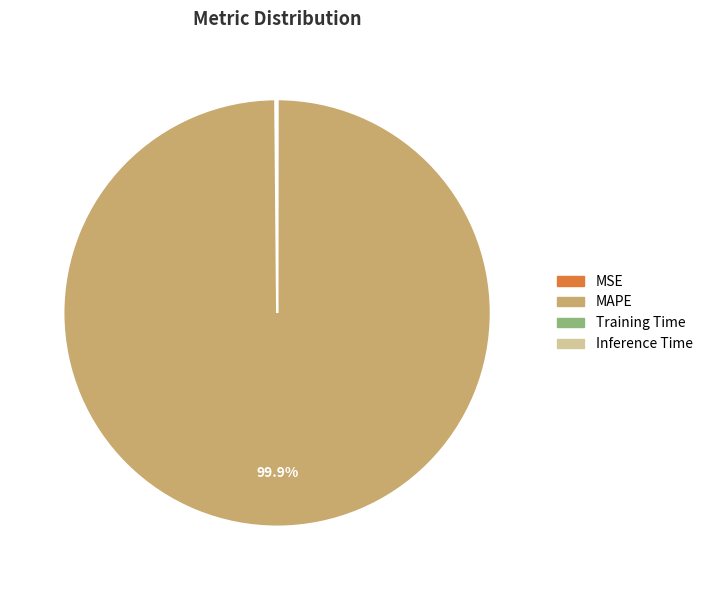

Which slice is the largest?

MAPE